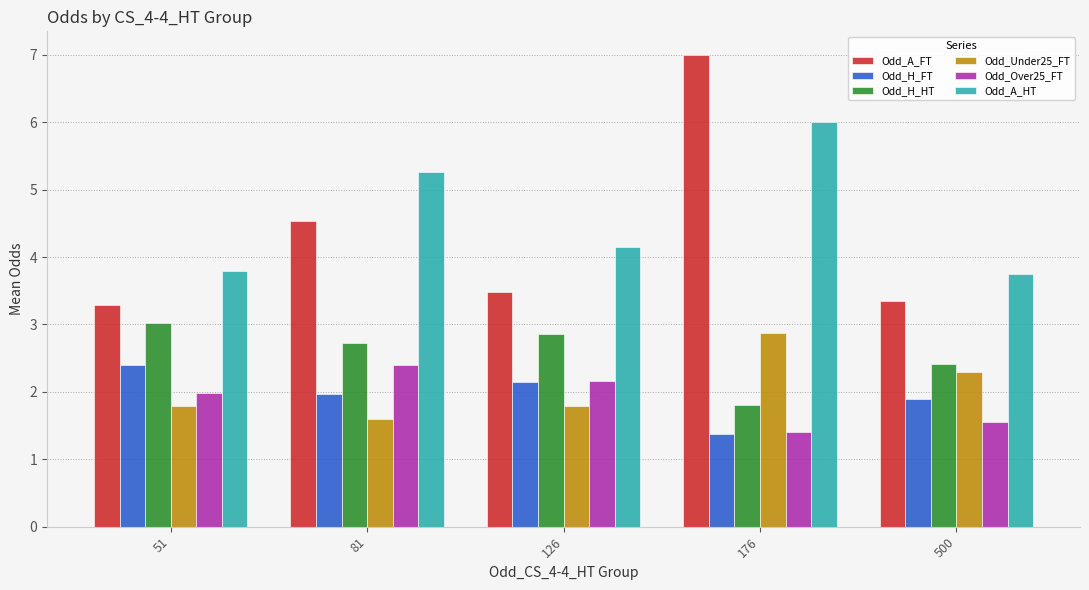

What is the difference between the Odd_H_HT values at 176 and 126?

1.1